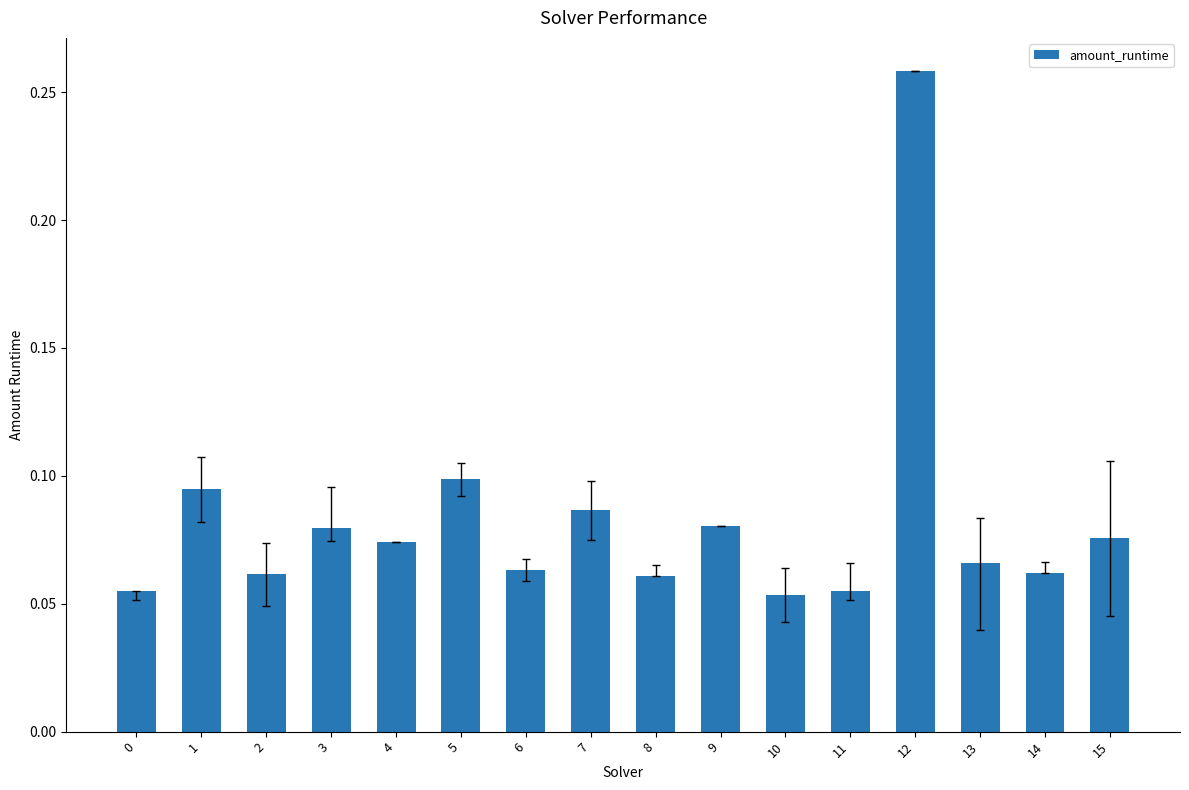

Between 6 and 3, which is larger?

3